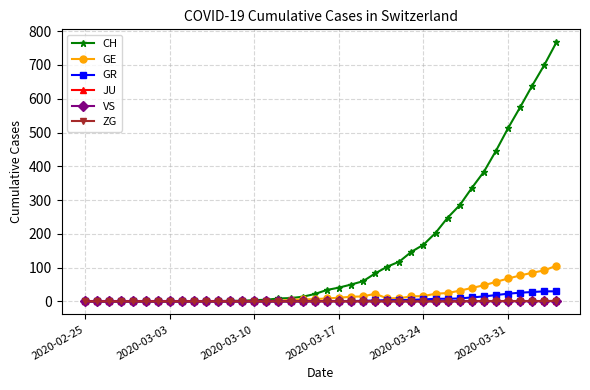

At how many categories does at least one series exceed 415?

6